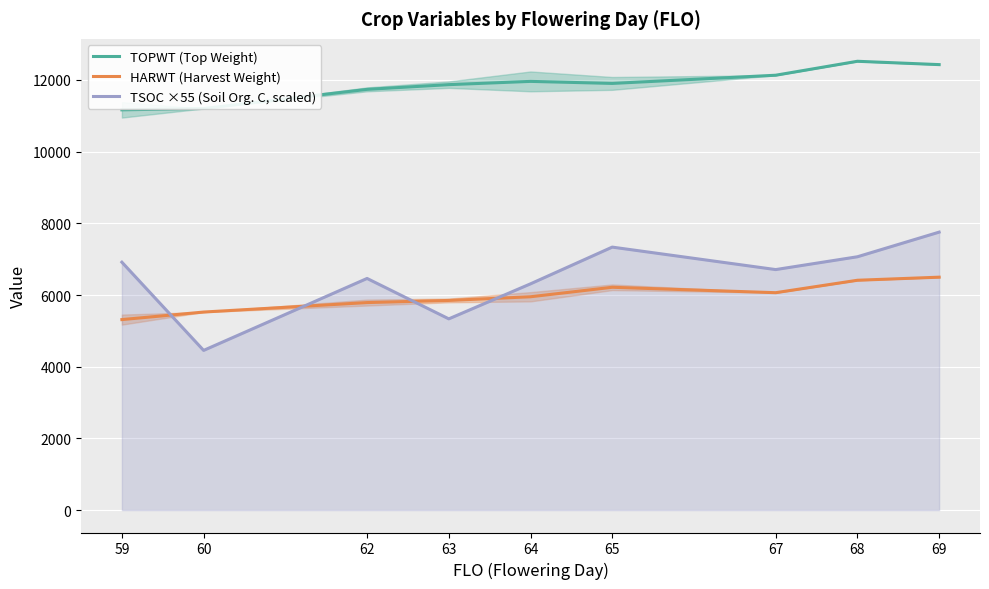

At which category does HARWT (Harvest Weight) reach its first local valley?

67